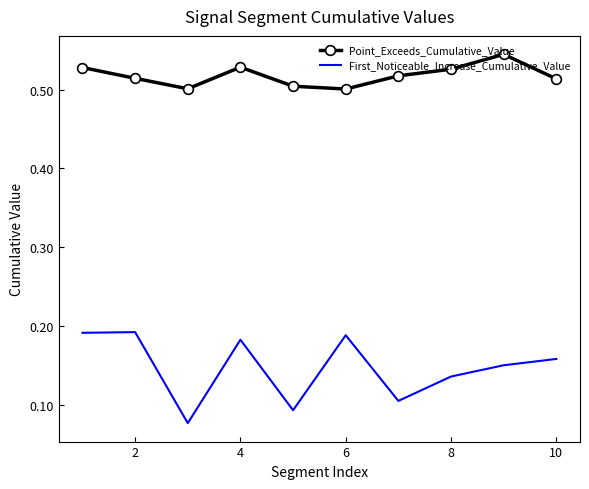

List the series in order of their overall mean, highest first.

Point_Exceeds_Cumulative_Value, First_Noticeable_Increase_Cumulative_Value